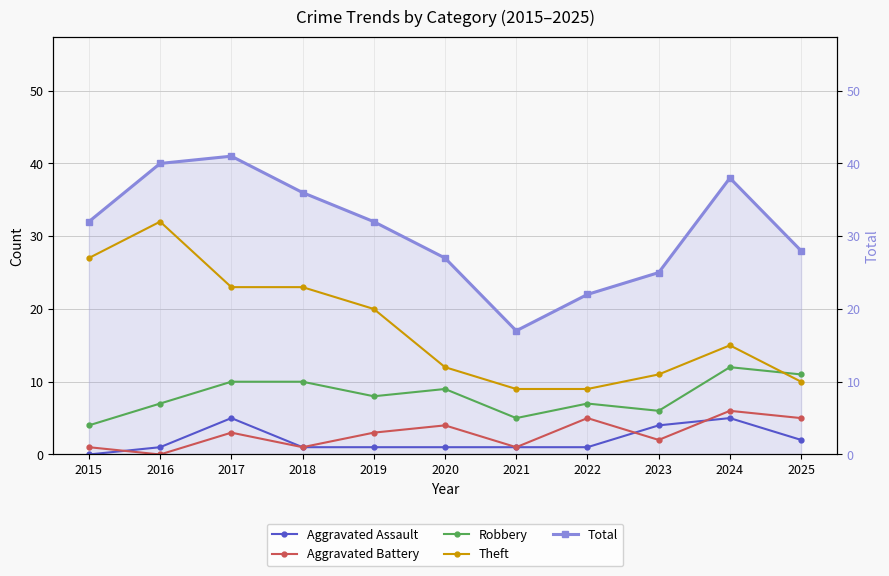

Reading right to left, extract all data points from this chart.

Aggravated Assault: 2	5	4	1	1	1	1	1	5	1	0
Aggravated Battery: 5	6	2	5	1	4	3	1	3	0	1
Robbery: 11	12	6	7	5	9	8	10	10	7	4
Theft: 10	15	11	9	9	12	20	23	23	32	27
Total: 28	38	25	22	17	27	32	36	41	40	32